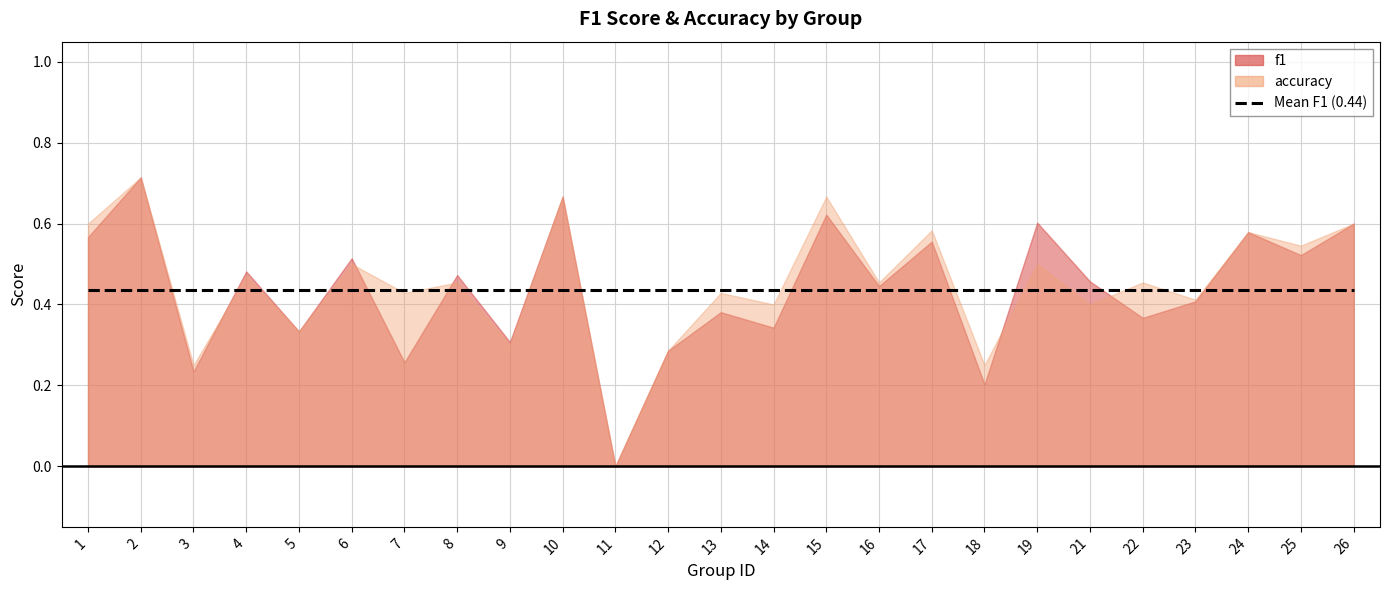

What value does the accuracy series have at 7?

0.4